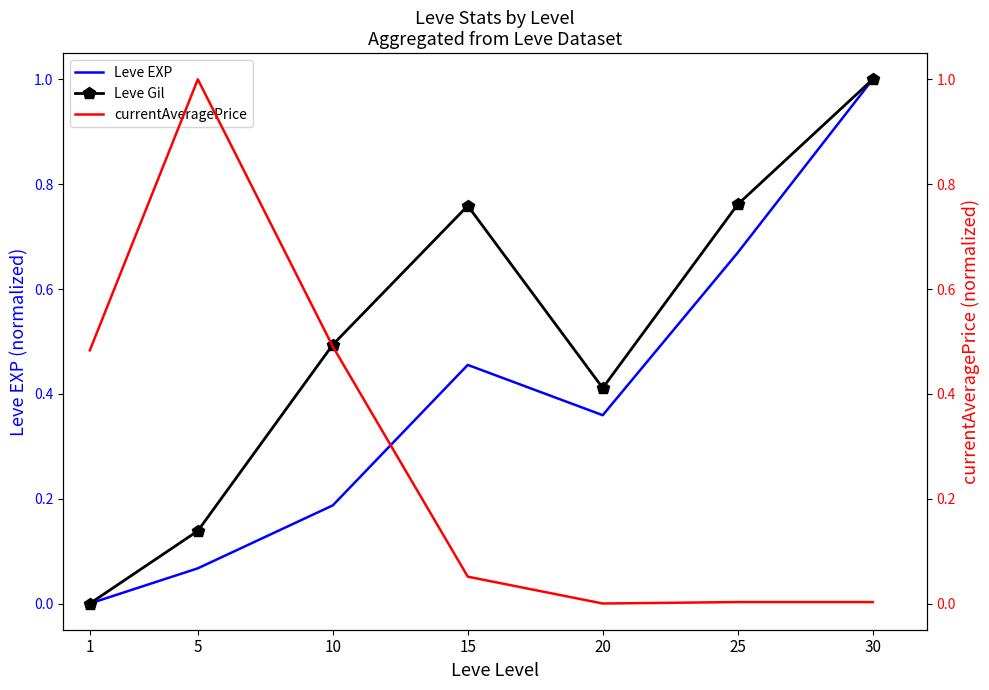

What are all the series names shown in the legend?

Leve EXP, Leve Gil, currentAveragePrice